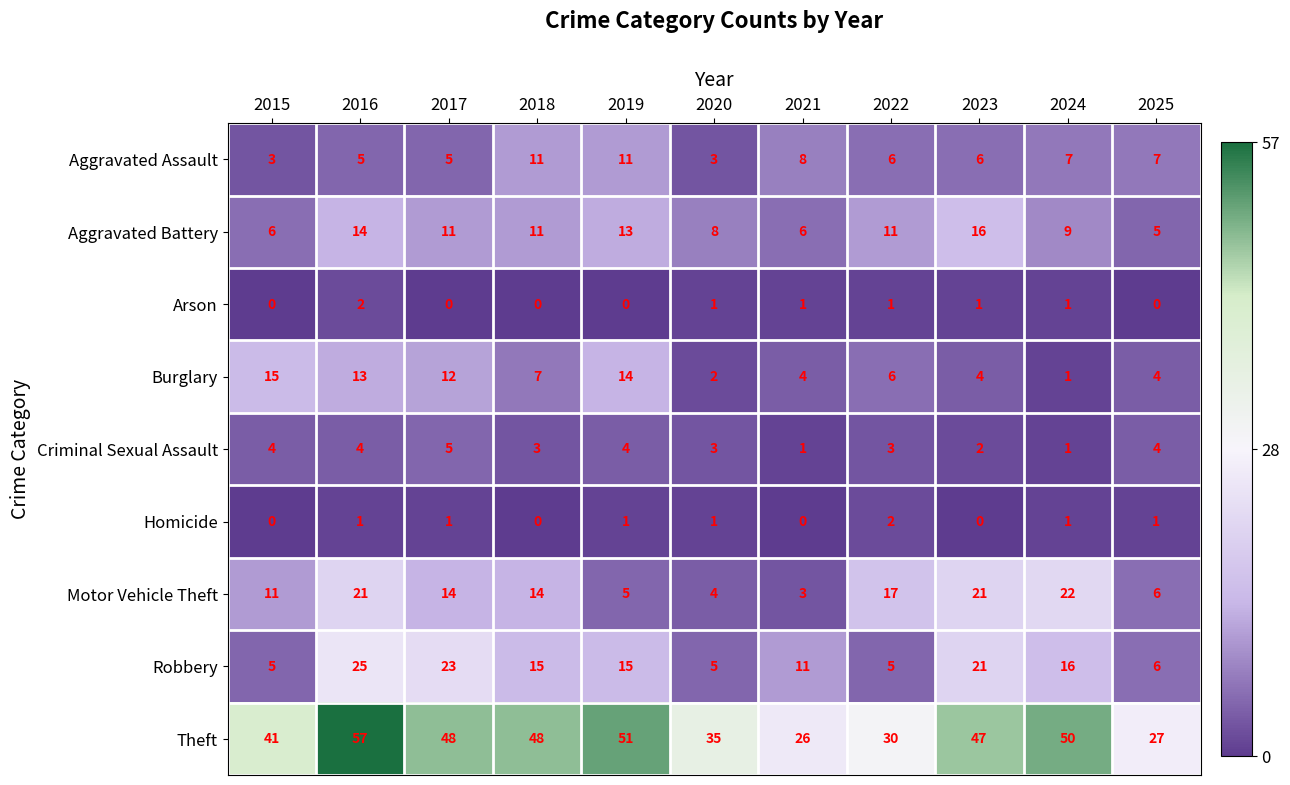

The value of Burglary at 2022 is 6. True or false?

True